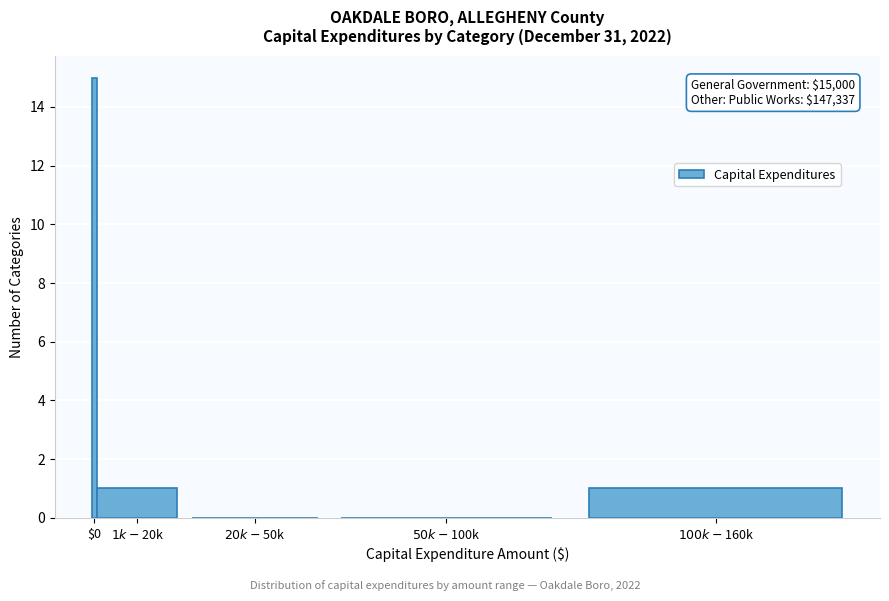

What is the sum of all values?

17